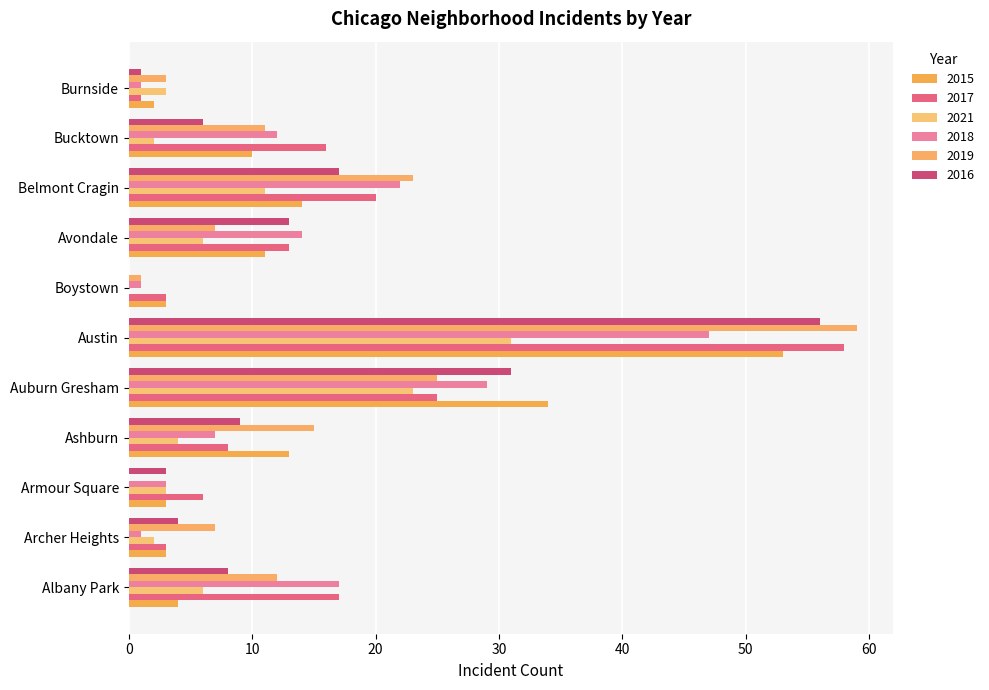

List the series in order of their peak value, highest first.

2019, 2017, 2016, 2015, 2018, 2021